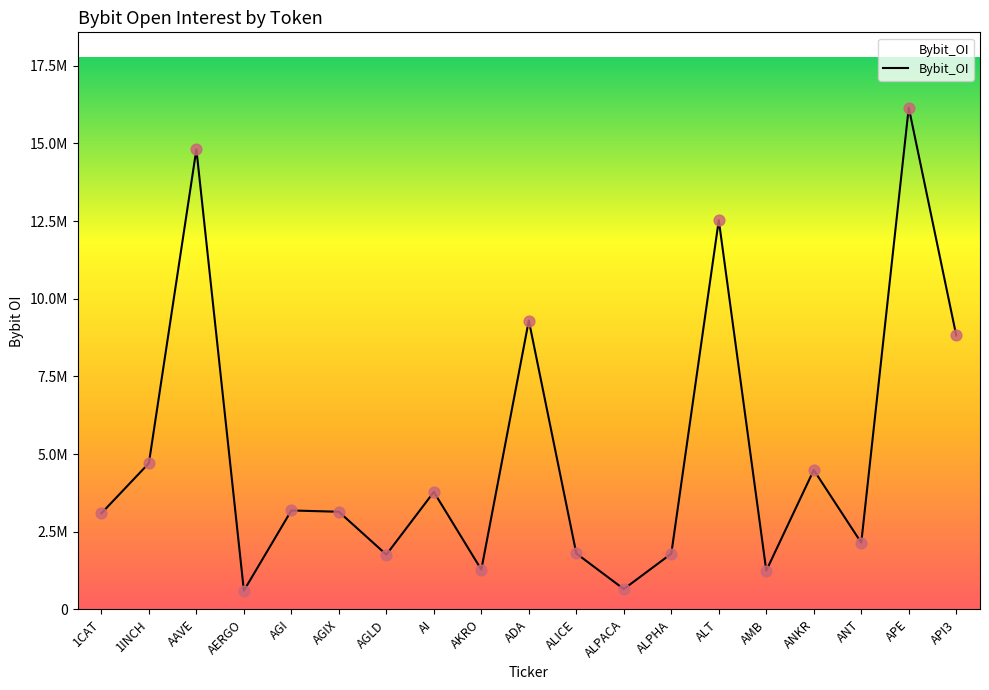

Between AMB and 1INCH, which is larger?

1INCH